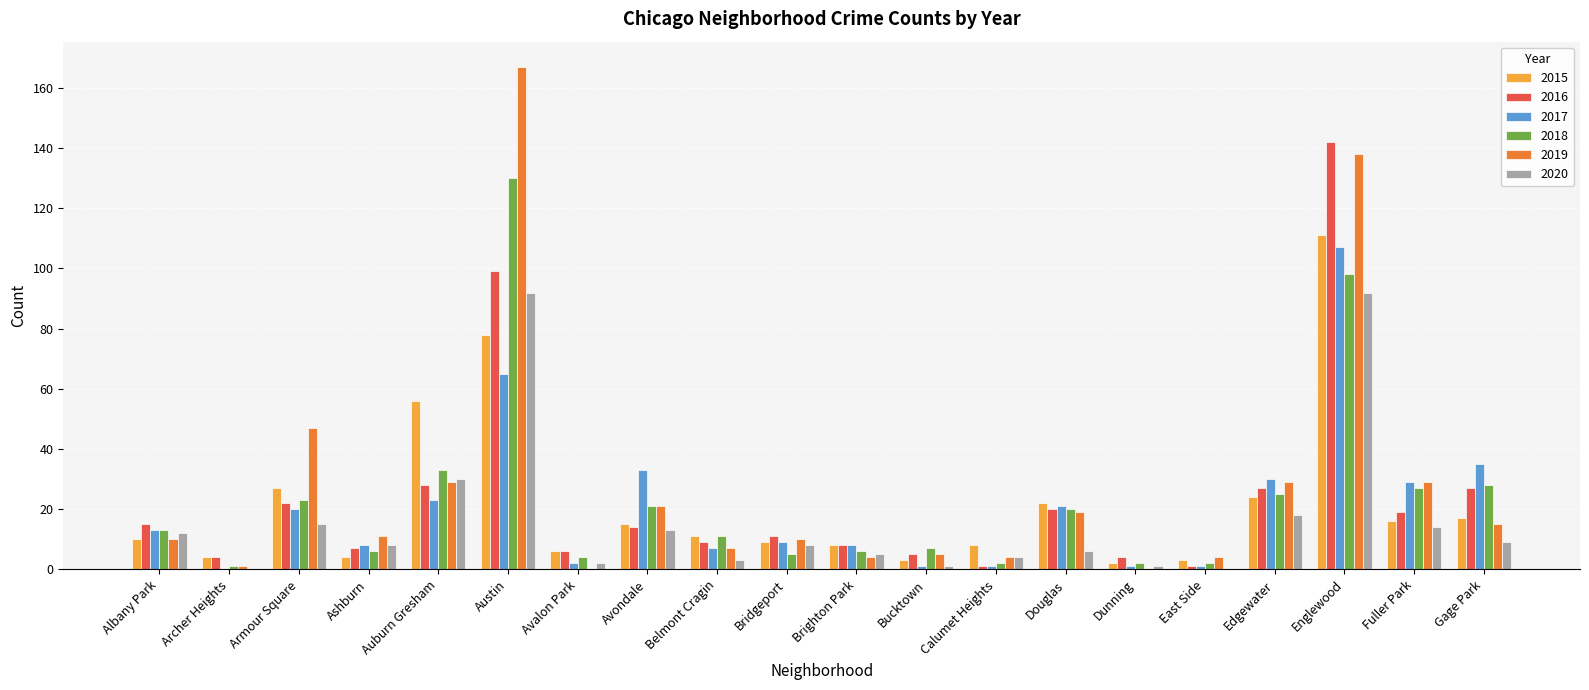

At which label does 2016 reach its peak?

Englewood